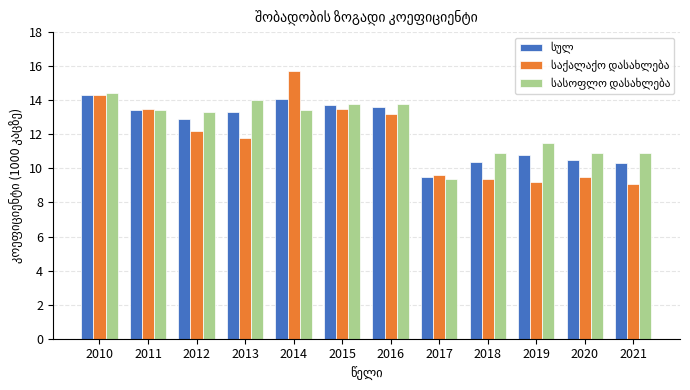

What is the maximum value shown in the chart?

15.7